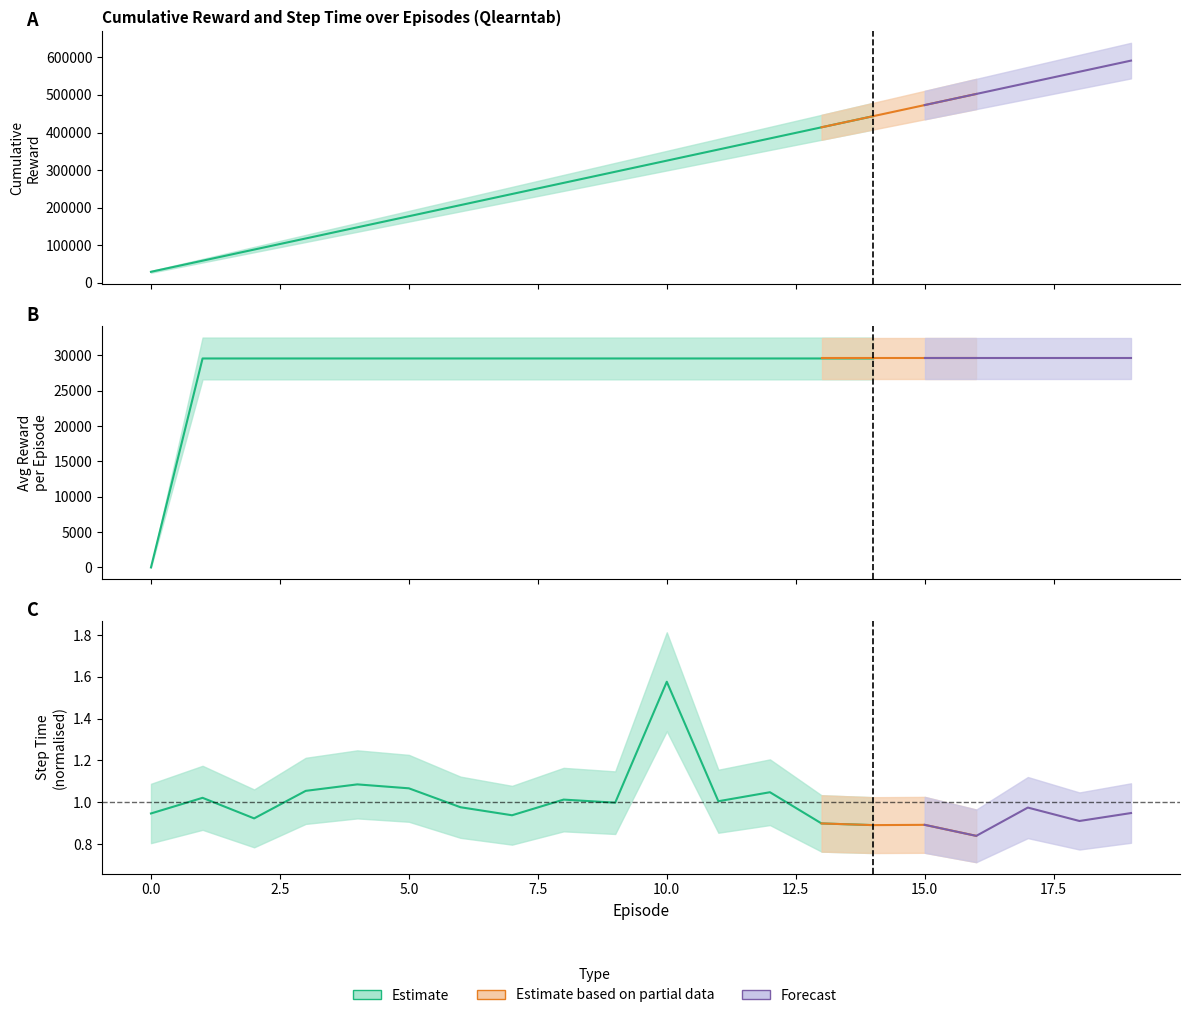

Which series has the largest total across all categories?

cum_R_mean